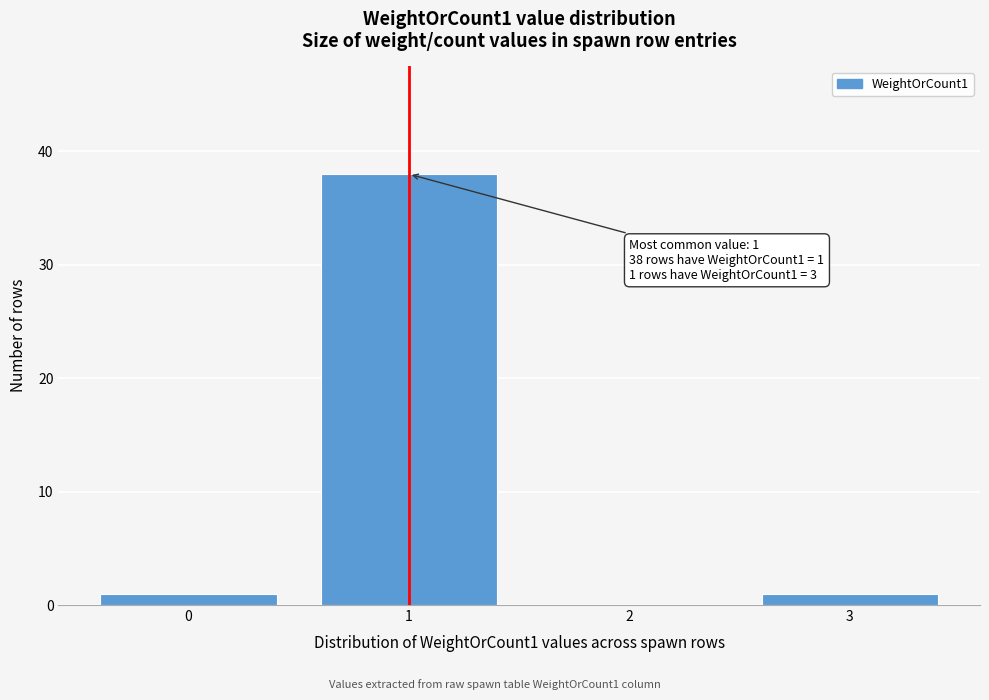

Over which range of the x-axis is the bar tallest?

0.5 to 1.5